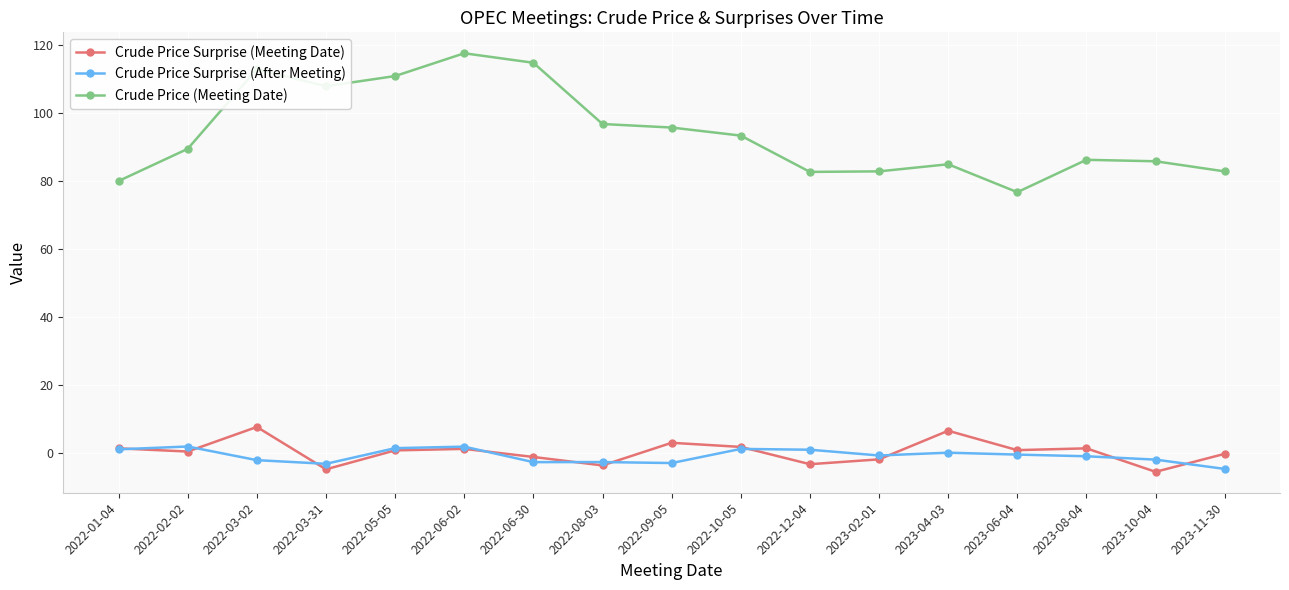

At how many categories does at least one series exceed 106?

5